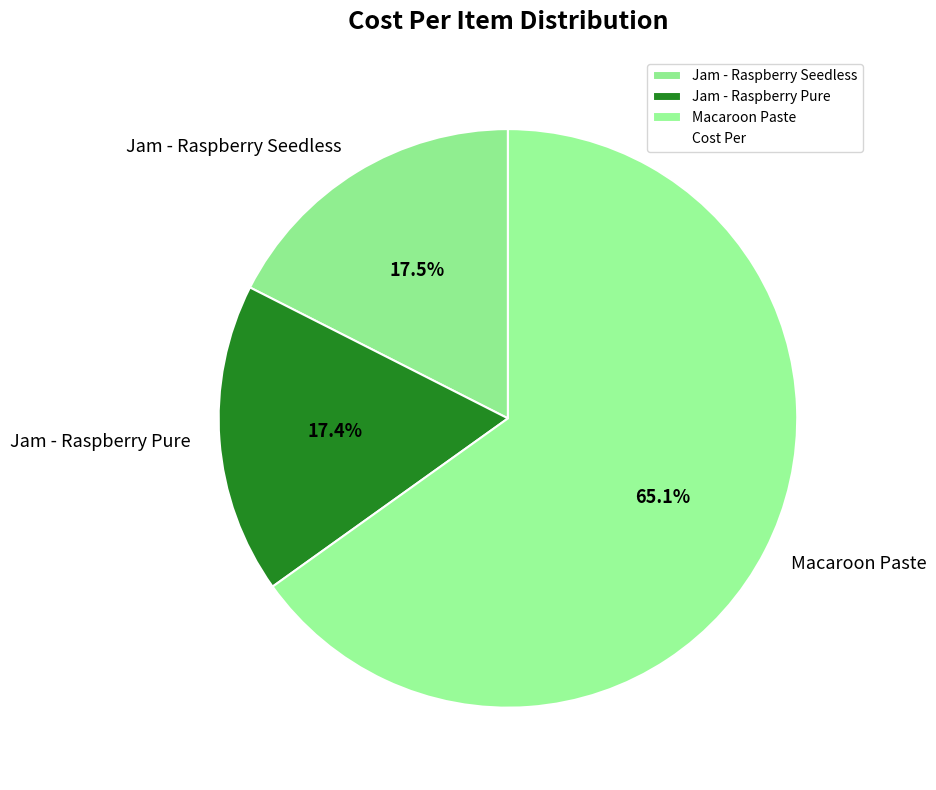

How many slices are in this pie chart?

3